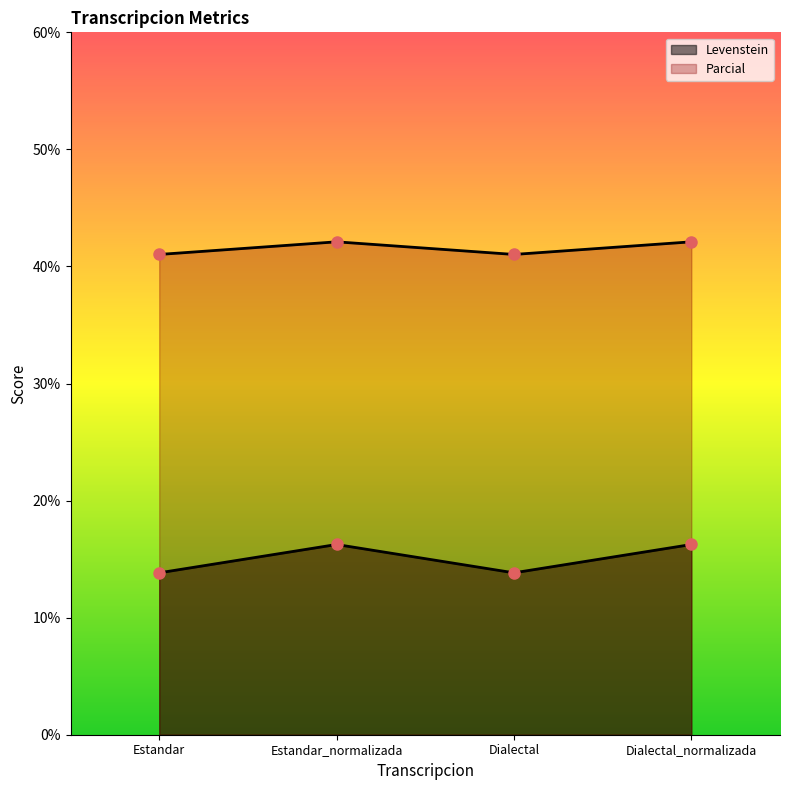

True or false: Levenstein has more than 2 interior local peaks.

False